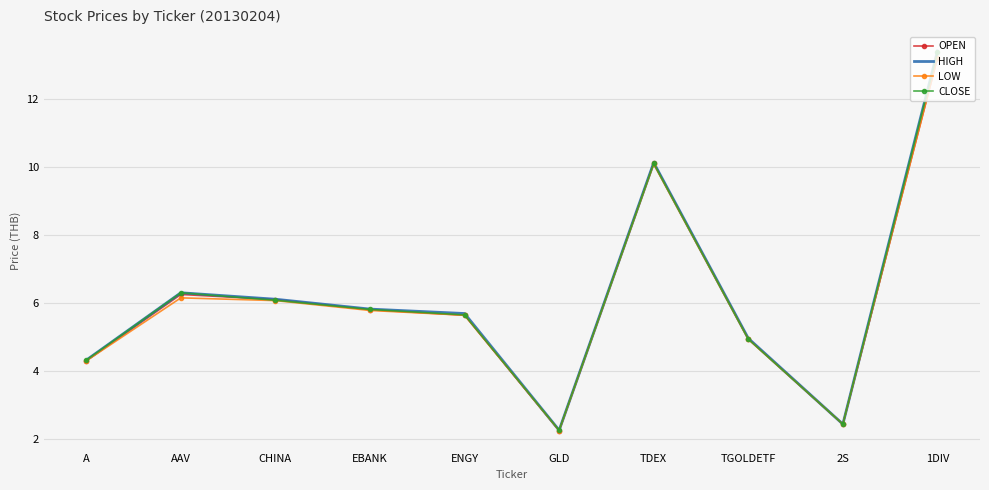

Which series has the largest range (max minus min)?

HIGH